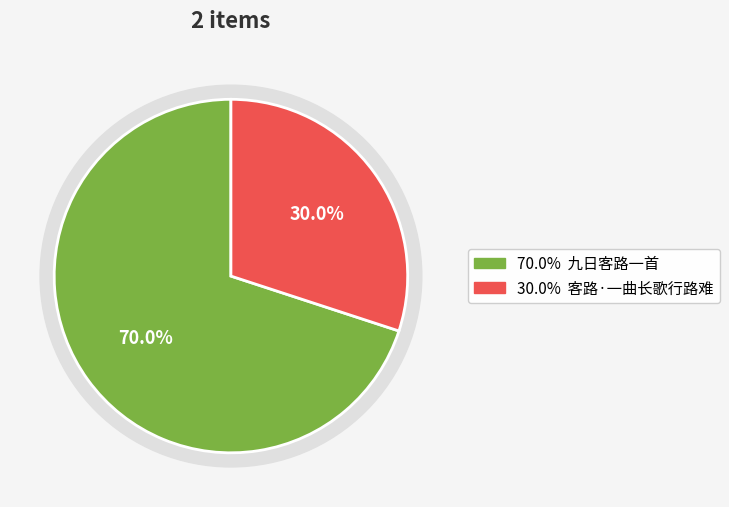

To the nearest percent, what percentage of the pie is 客路·一曲长歌行路难?

30%